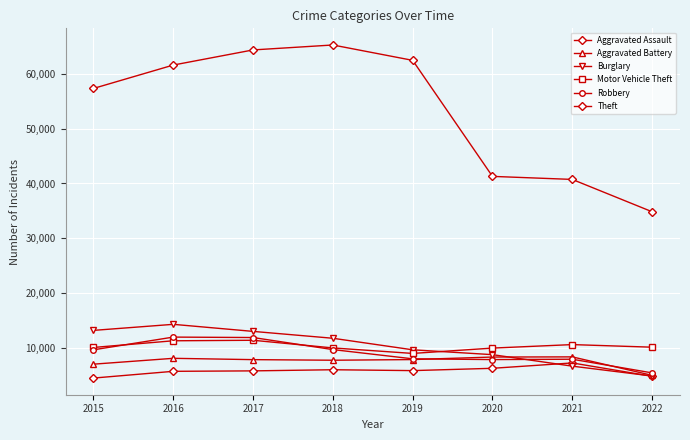

Which label corresponds to the largest value in the chart?

2018